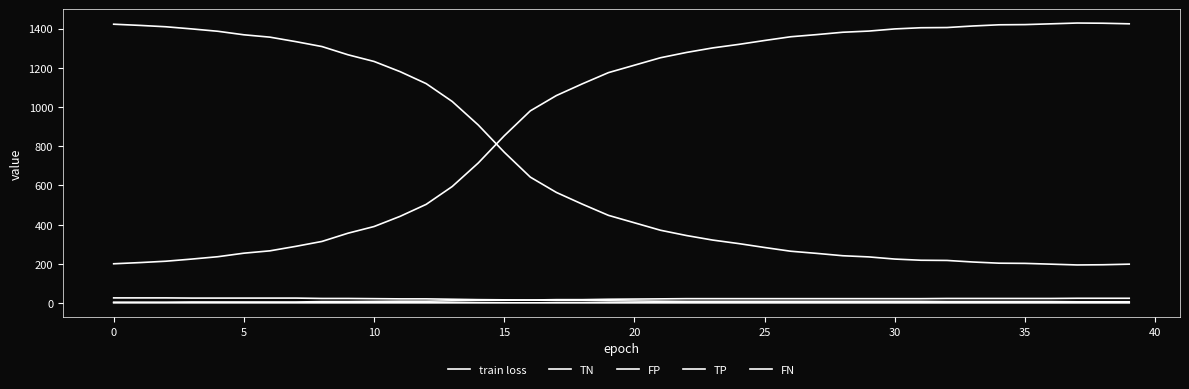

Which series has the largest total across all categories?

TN